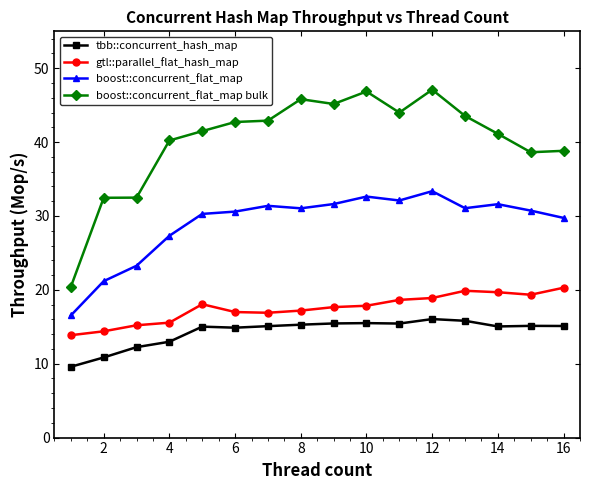

What is the average value of the gtl::parallel_flat_hash_map series?

17.5